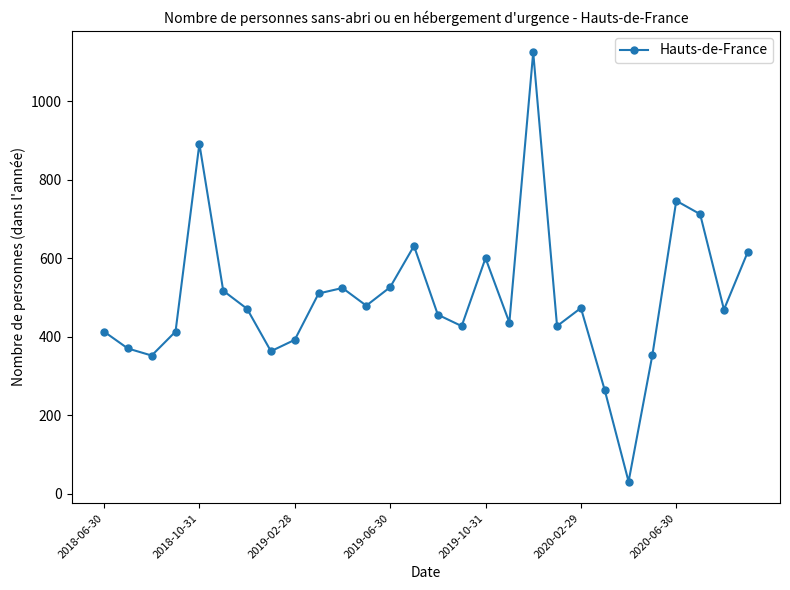

What is the smallest value displayed?

31